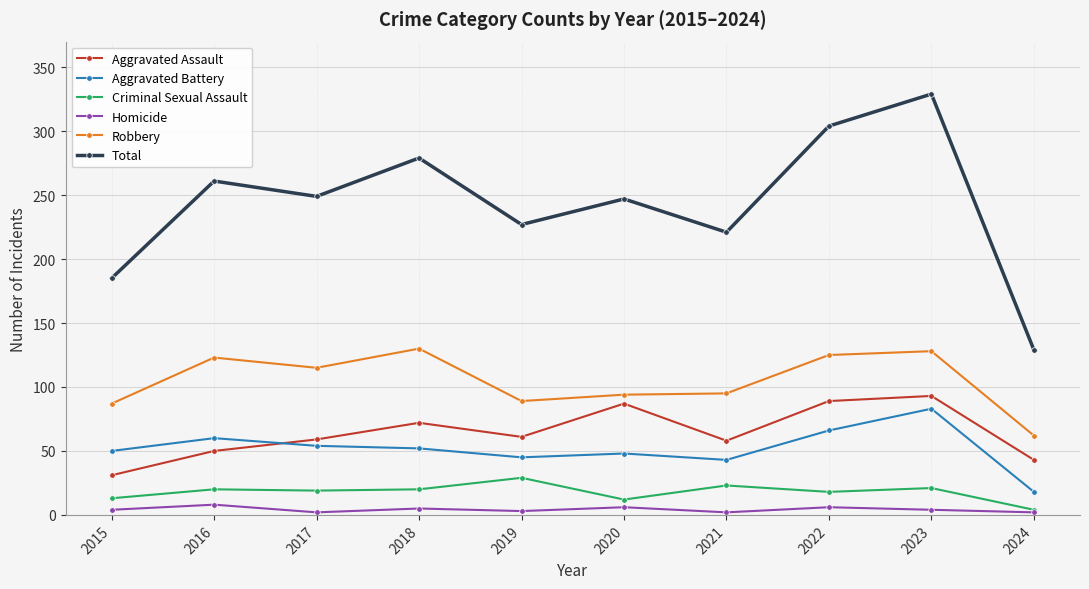

What is the value of the Robbery point at the 9th from the left?

128